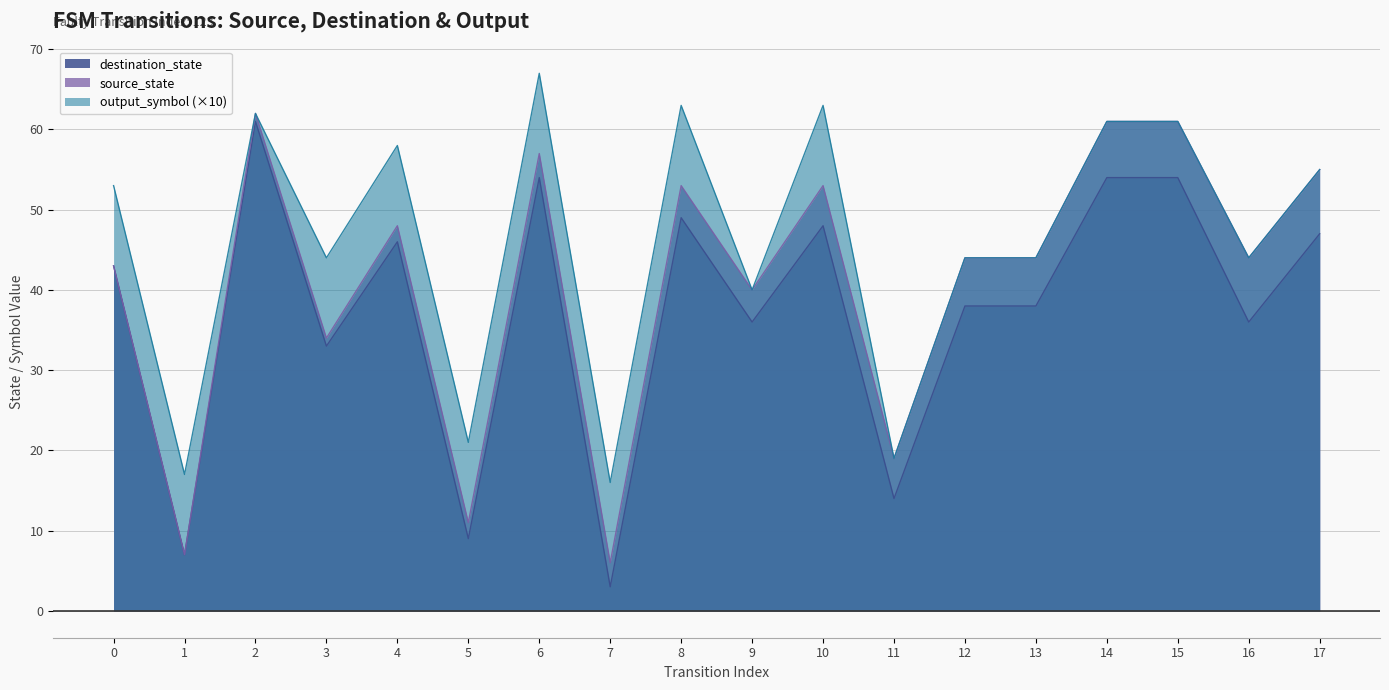

Reading right to left, transcribe all the data shown in this chart.

source_state: 8	8	7	7	6	6	5	5	4	4	3	3	2	2	1	1	0	0
destination_state: 47	36	54	54	38	38	14	48	36	49	3	54	9	46	33	61	7	43
output_symbol: 0	0	0	0	0	0	0	1	0	1	1	1	1	1	1	0	1	1